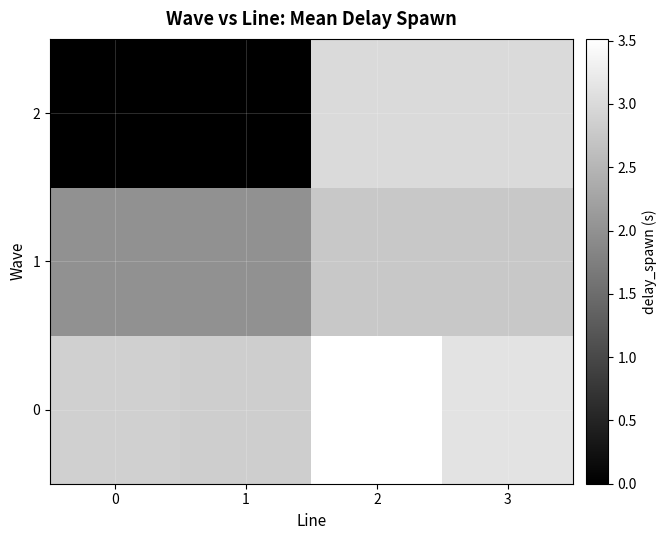

Reading right to left, extract all data points from this chart.

0: 3=3.1	2=3.5	1=2.8	0=2.9
1: 3=2.8	2=2.8	1=2.0	0=2.0
2: 3=3.0	2=3.0	1=0.0	0=0.0